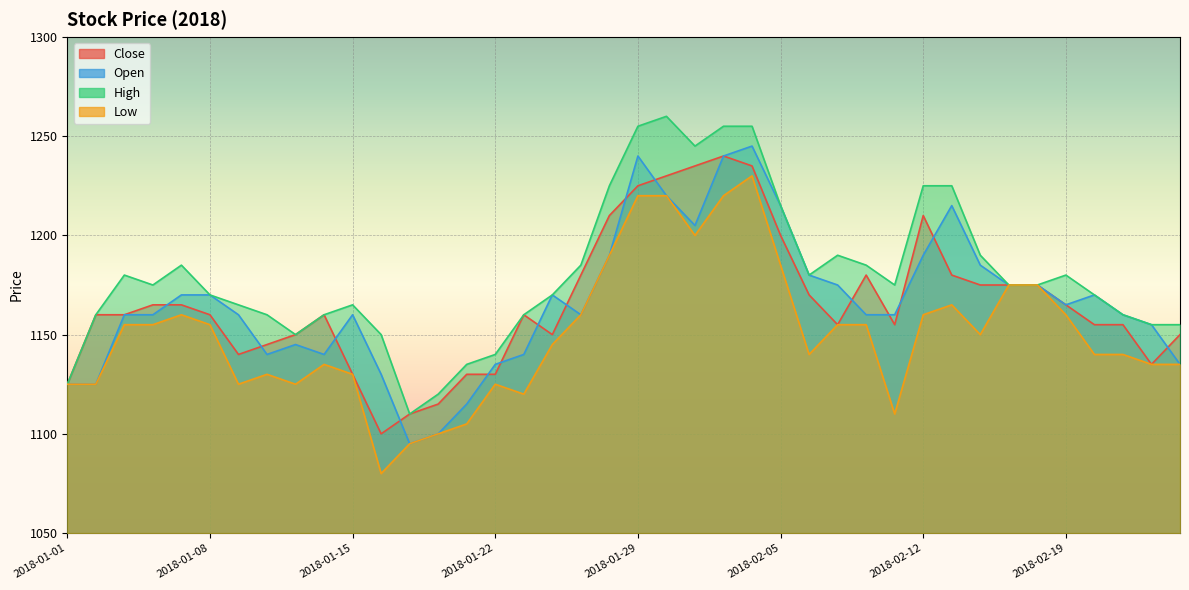

What is the sum of all Low values?

46010